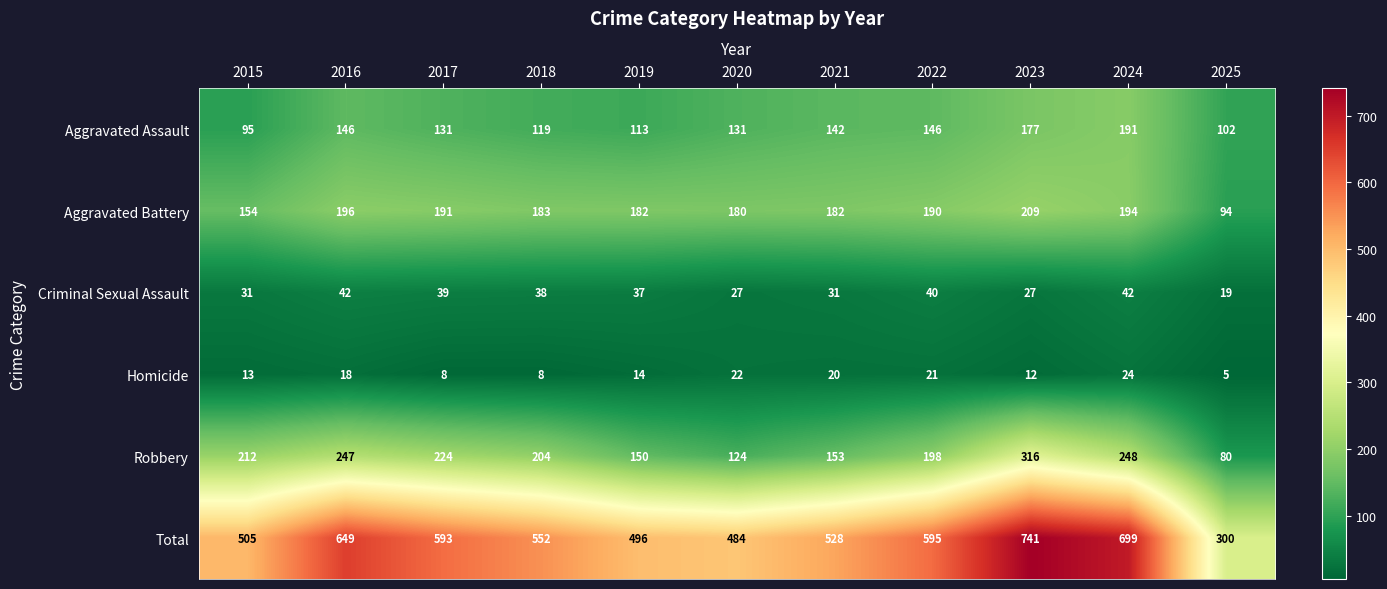

Which label corresponds to the largest value in the chart?

2023